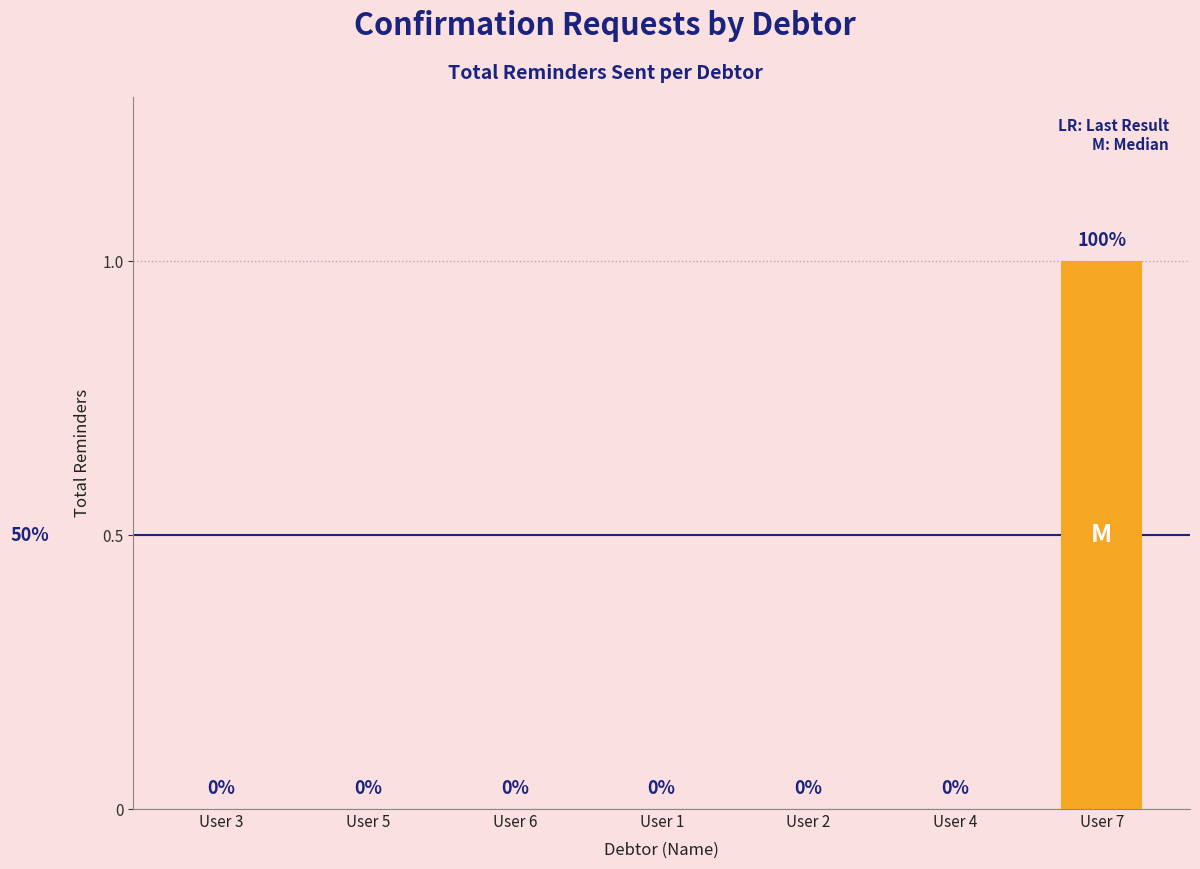

Is it true that the value at User 1 is 0?

True